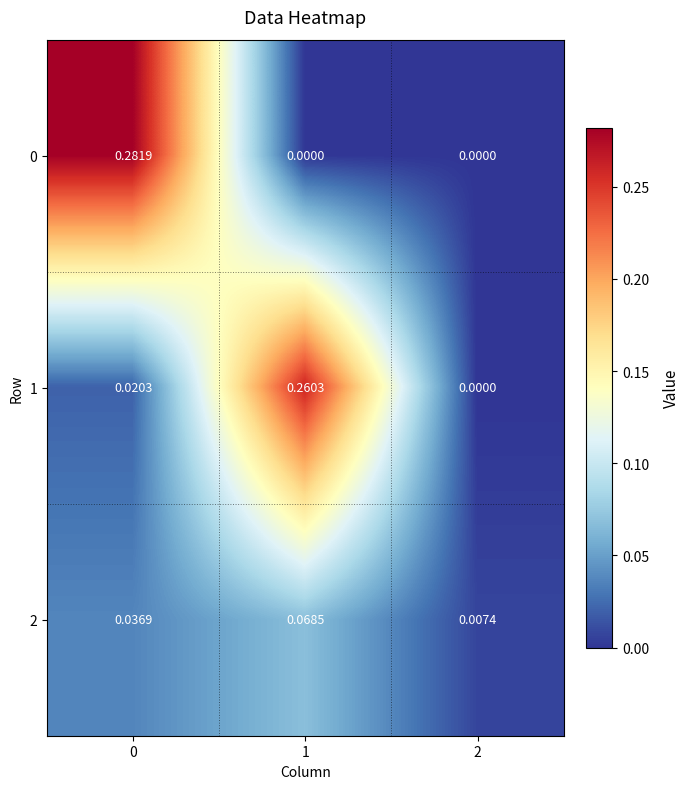

How many values in the 1 series exceed 0?

2